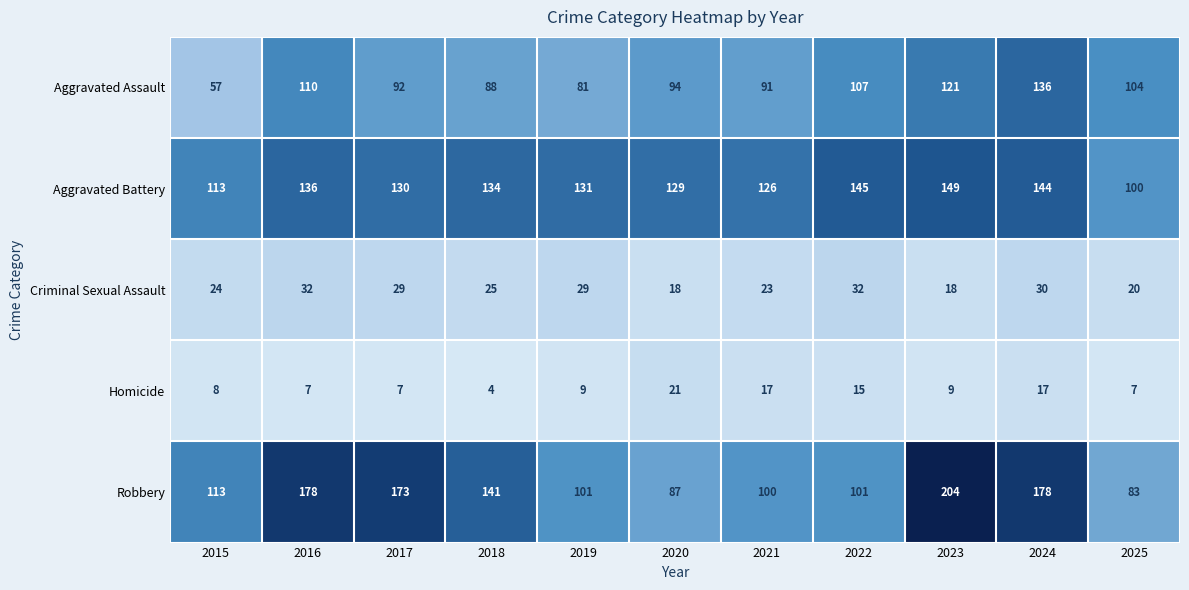

What is the difference between the second highest and minimum values in the Aggravated Assault series?

64